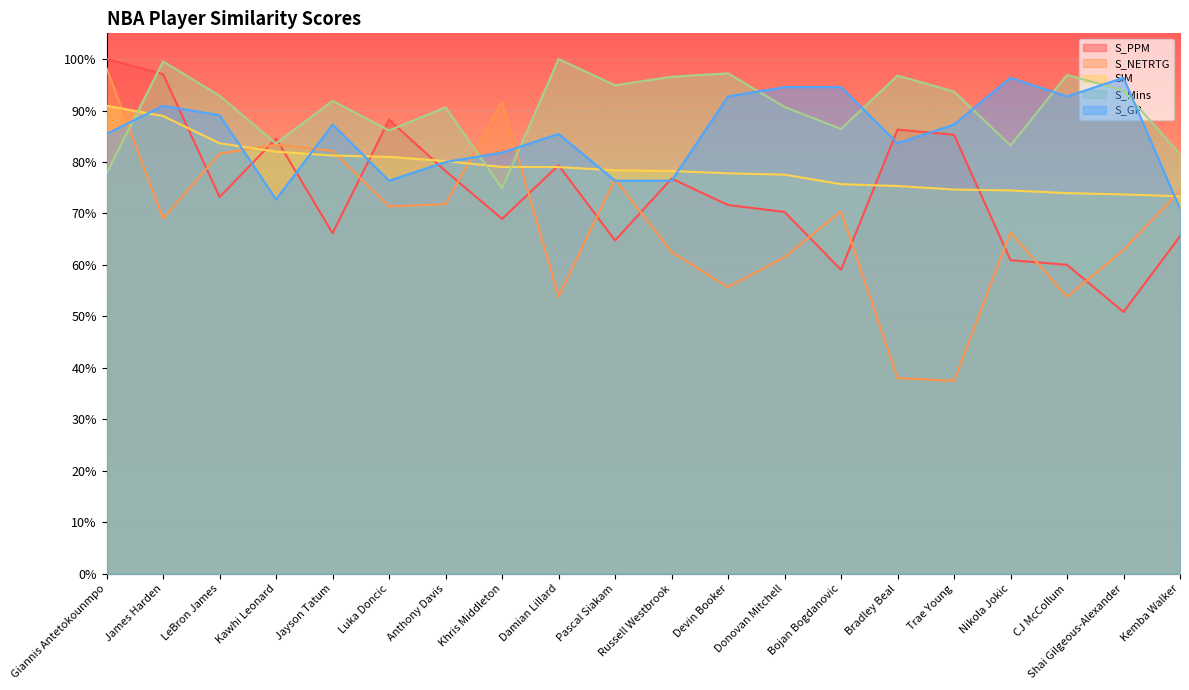

At how many categories does at least one series exceed 0?

20